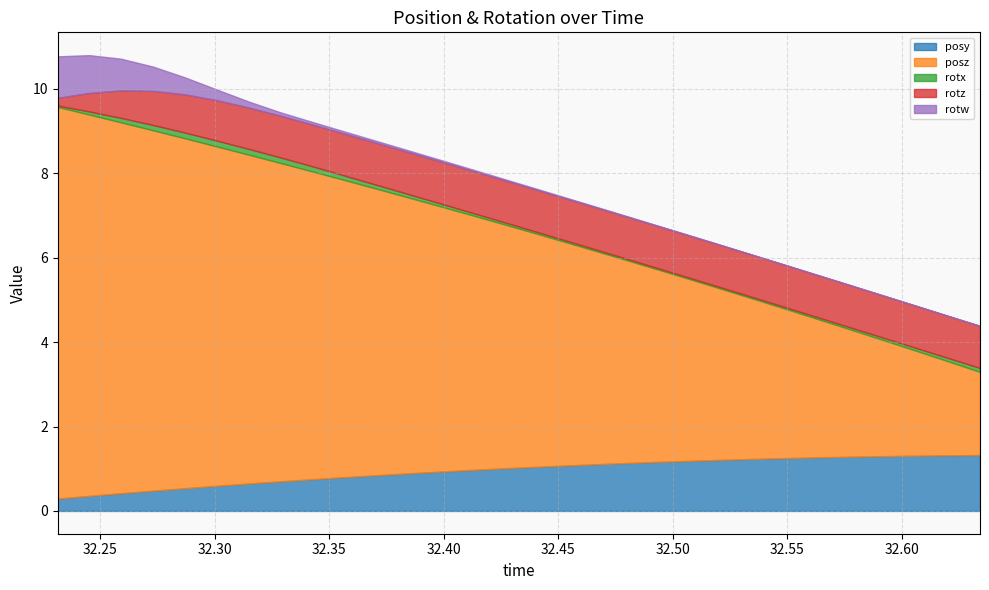

At which category is the sum across all series the highest?

32.24512